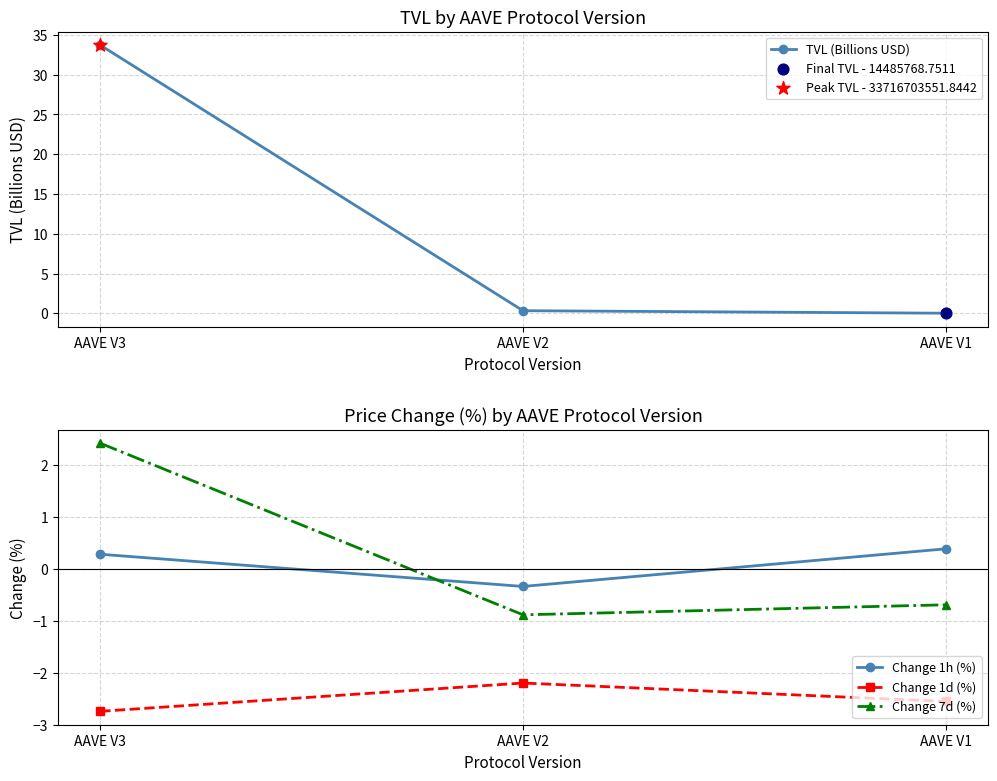

What are all the series names shown in the legend?

TVL (Billions USD), Change 1h (%), Change 1d (%), Change 7d (%)